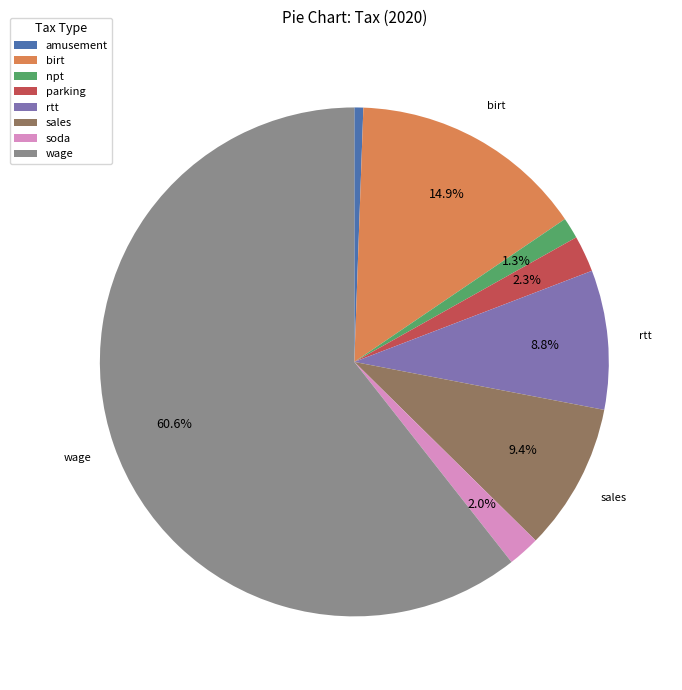

To the nearest percent, what is the difference between the largest and smallest slice percentages?

60%